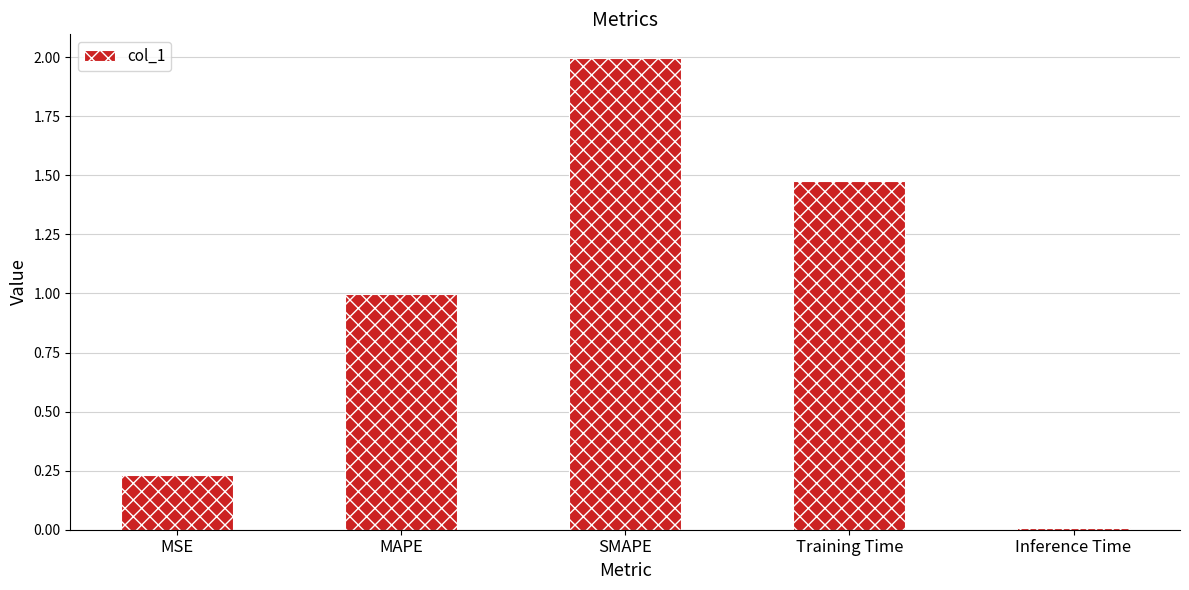

The chart shows a value of 1.0 at Training Time. True or false?

False